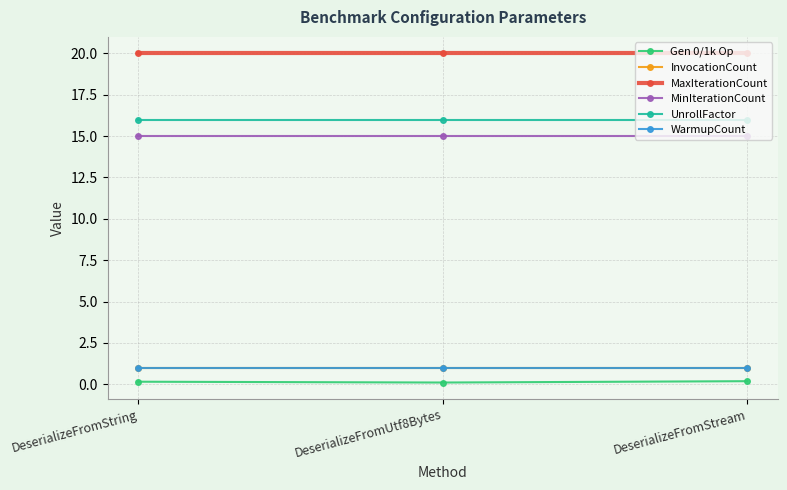

How many lines are shown in the chart?

6